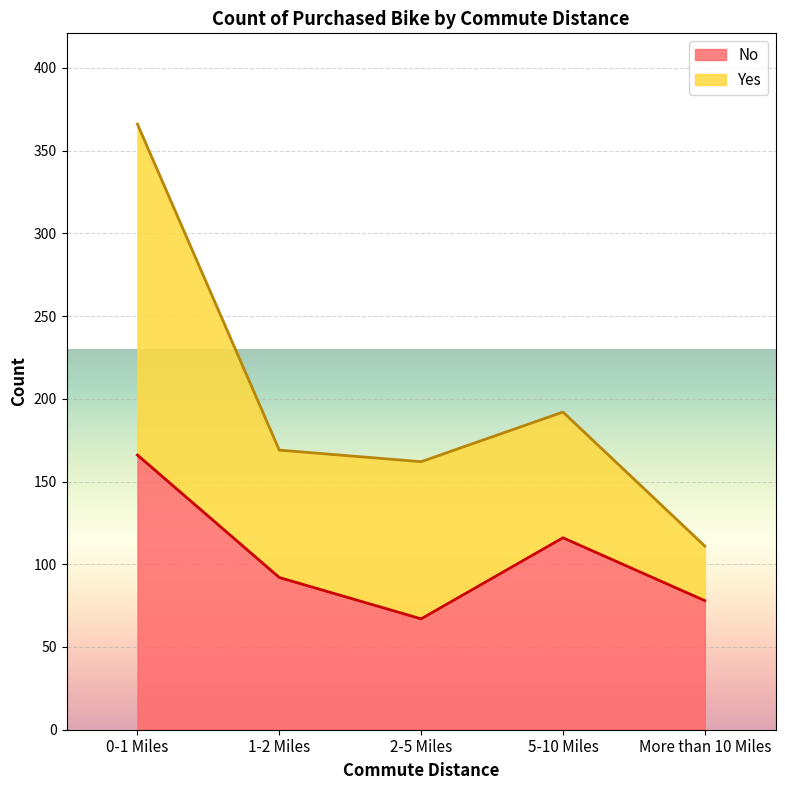

Rank the categories by value from highest to lowest.

0-1 Miles, 5-10 Miles, 1-2 Miles, More than 10 Miles, 2-5 Miles